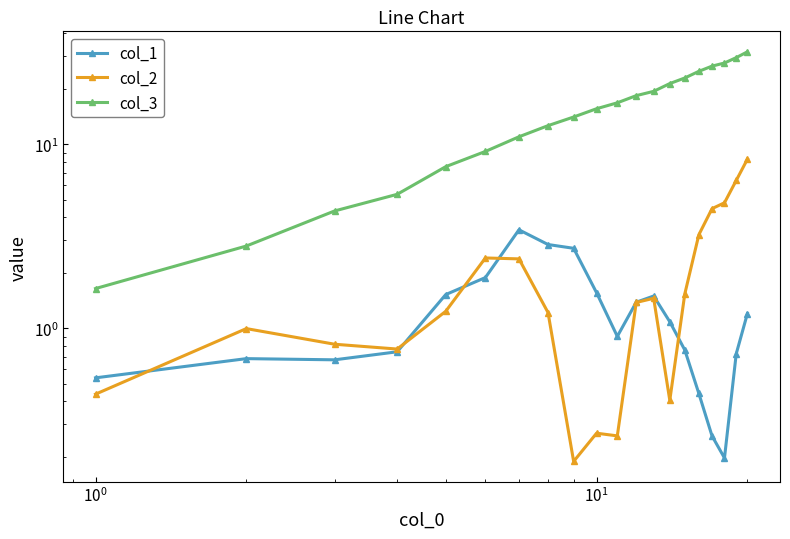

What is the value of the col_1 point at the 2nd from the left?

0.7